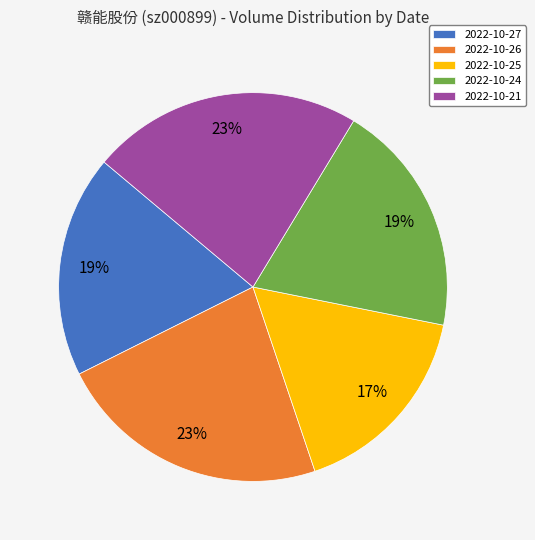

Which slice is the smallest?

2022-10-25